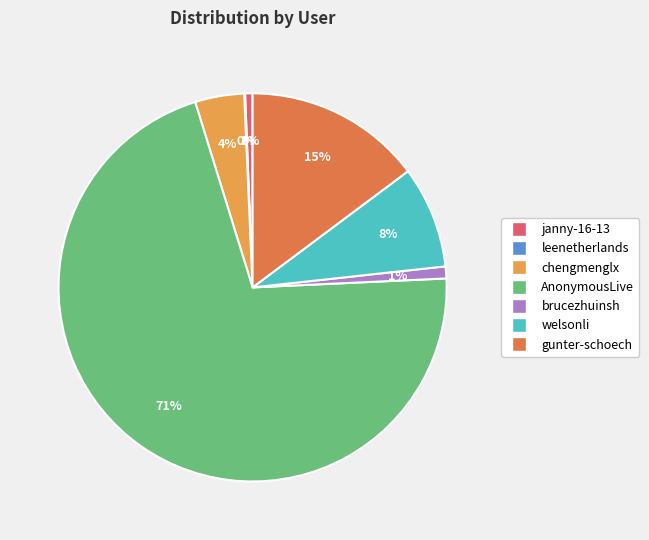

What is the ratio of the value at chengmenglx to the value at welsonli?

0.5